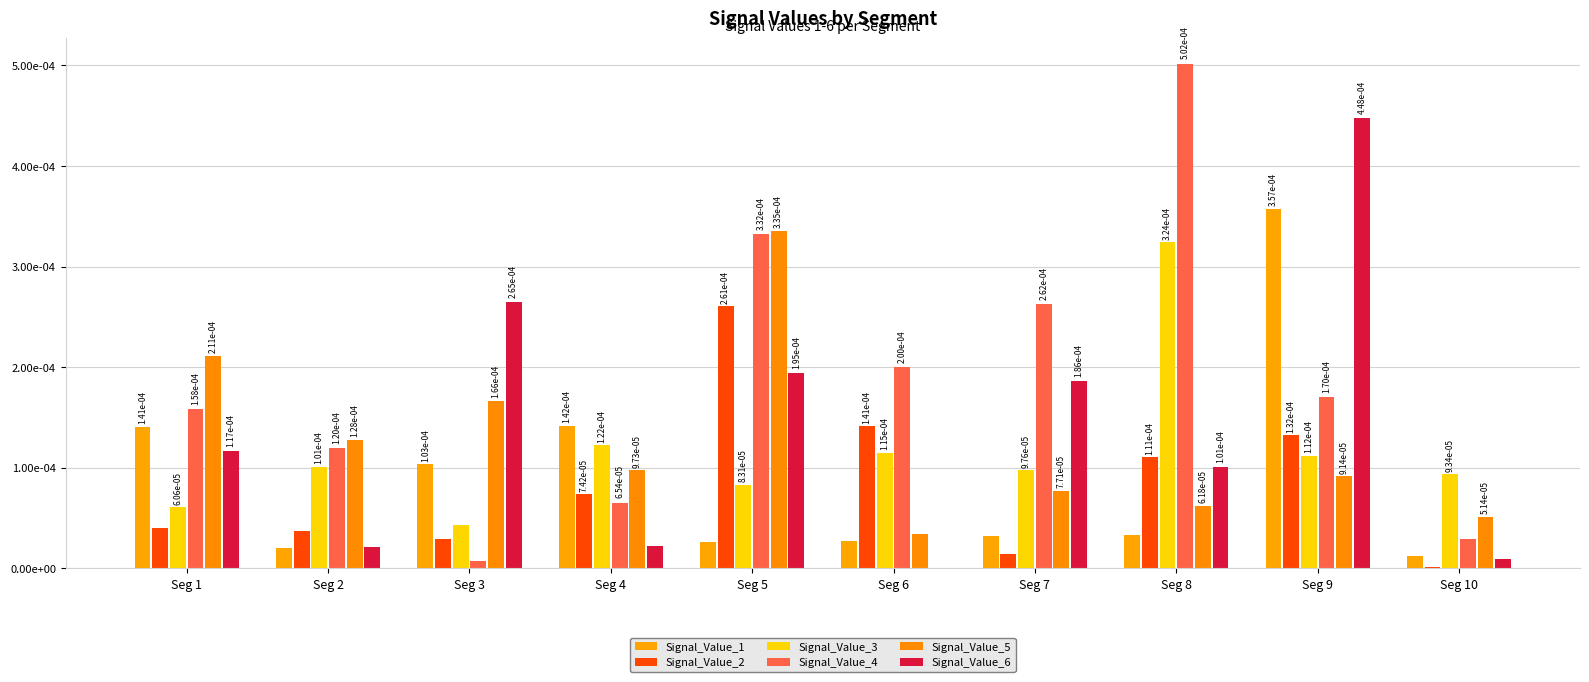

Are the bars horizontal?

No